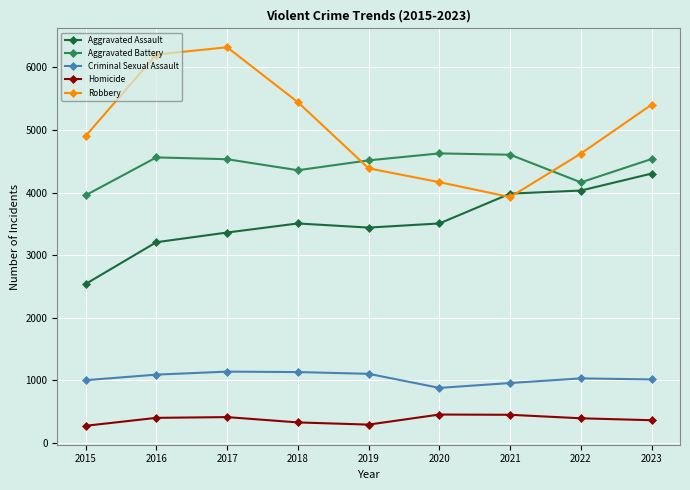

True or false: Criminal Sexual Assault and Aggravated Assault cross at least once.

False